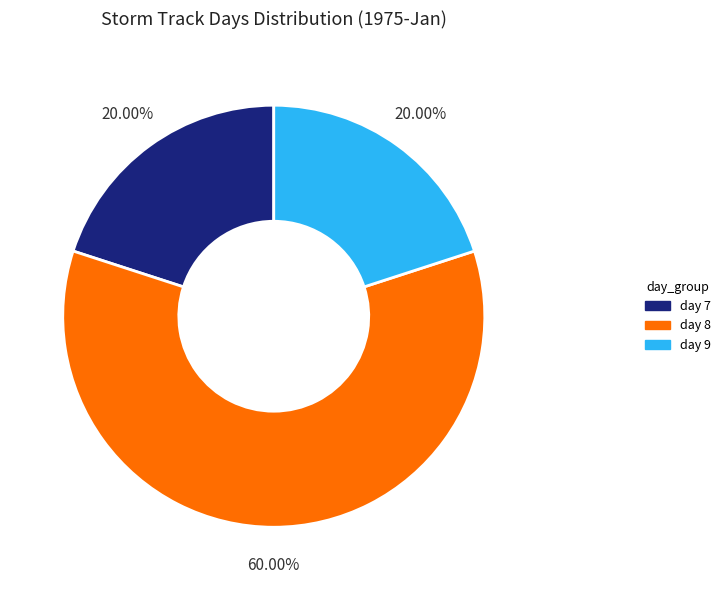

The day 7 slice represents 33% of the pie. True or false?

False